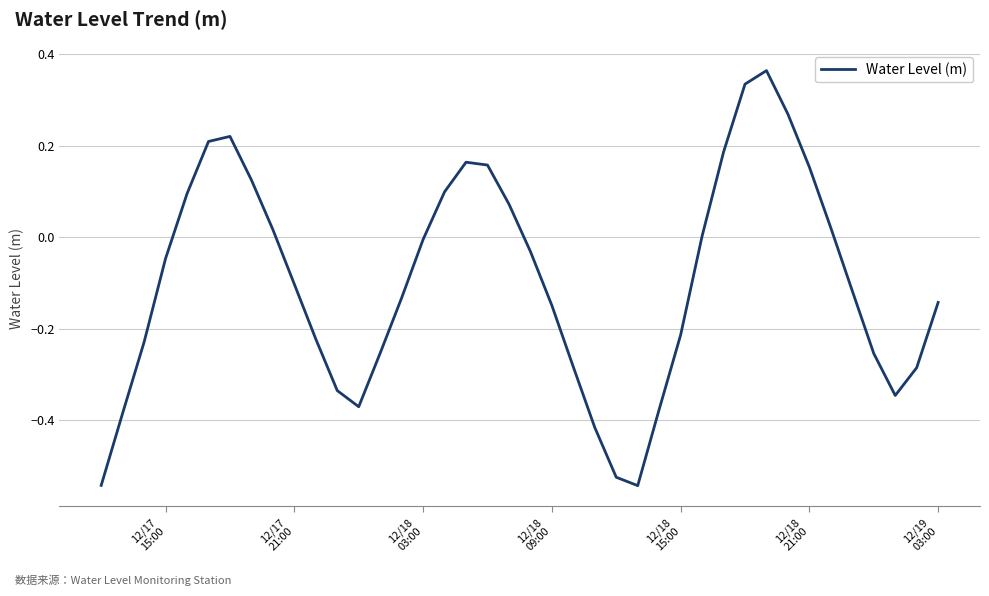

What is the difference between the maximum and minimum values?

0.9